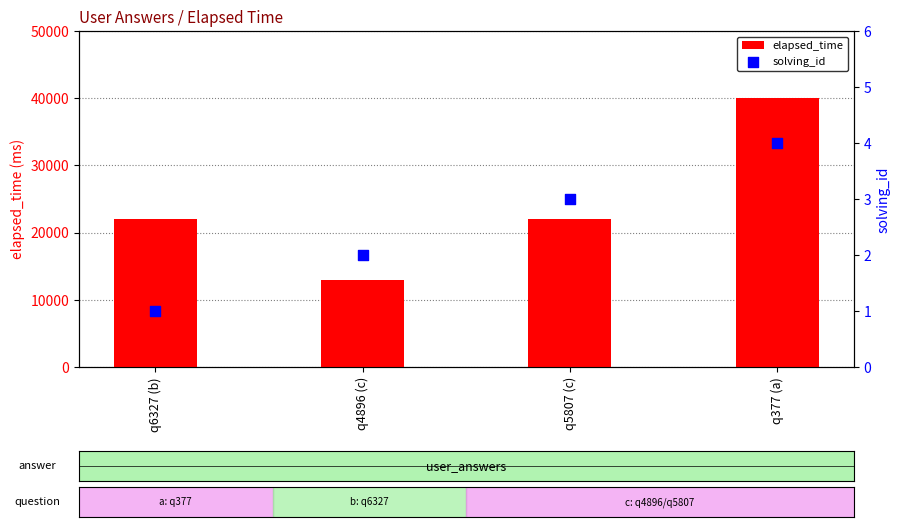

What are all the series names shown in the legend?

elapsed_time, solving_id